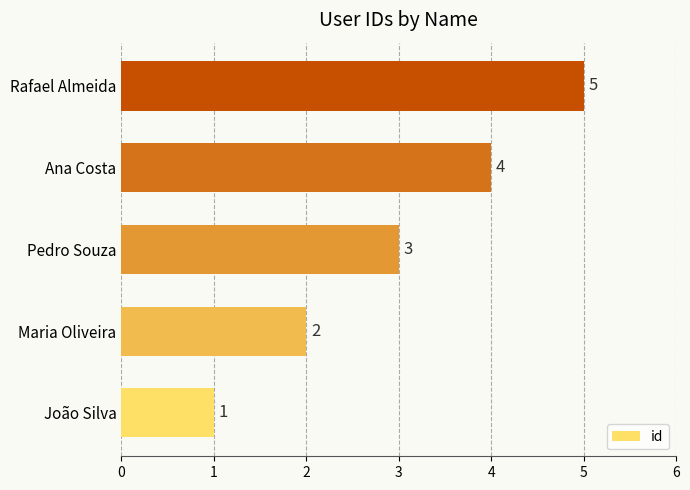

At which label is the value closest to 3?

Pedro Souza